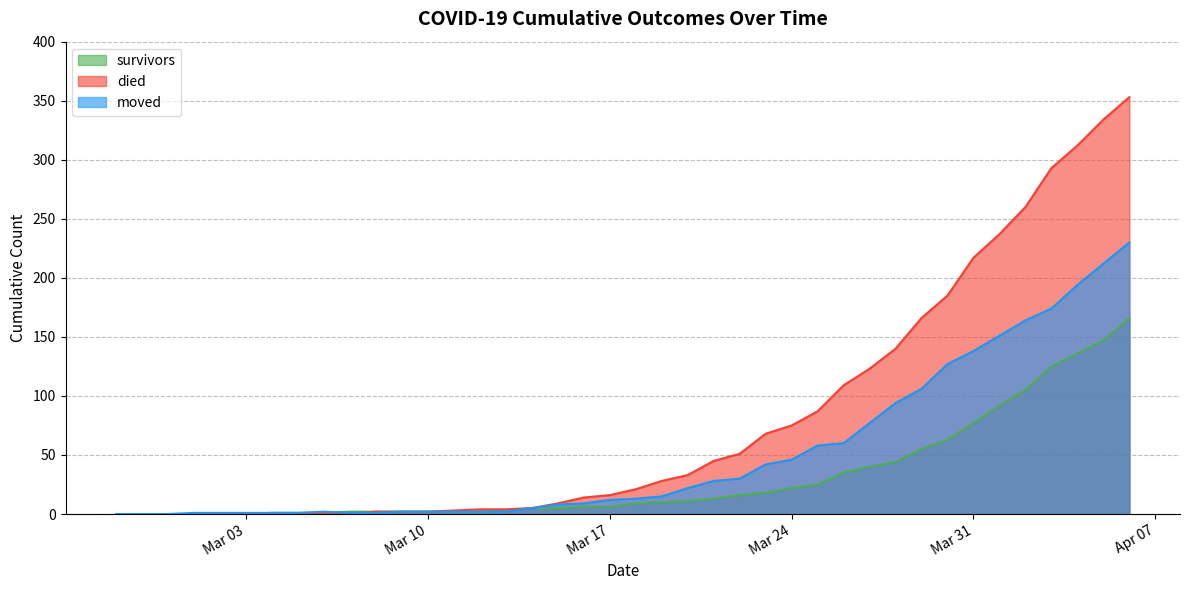

What is the maximum value shown in the chart?

353